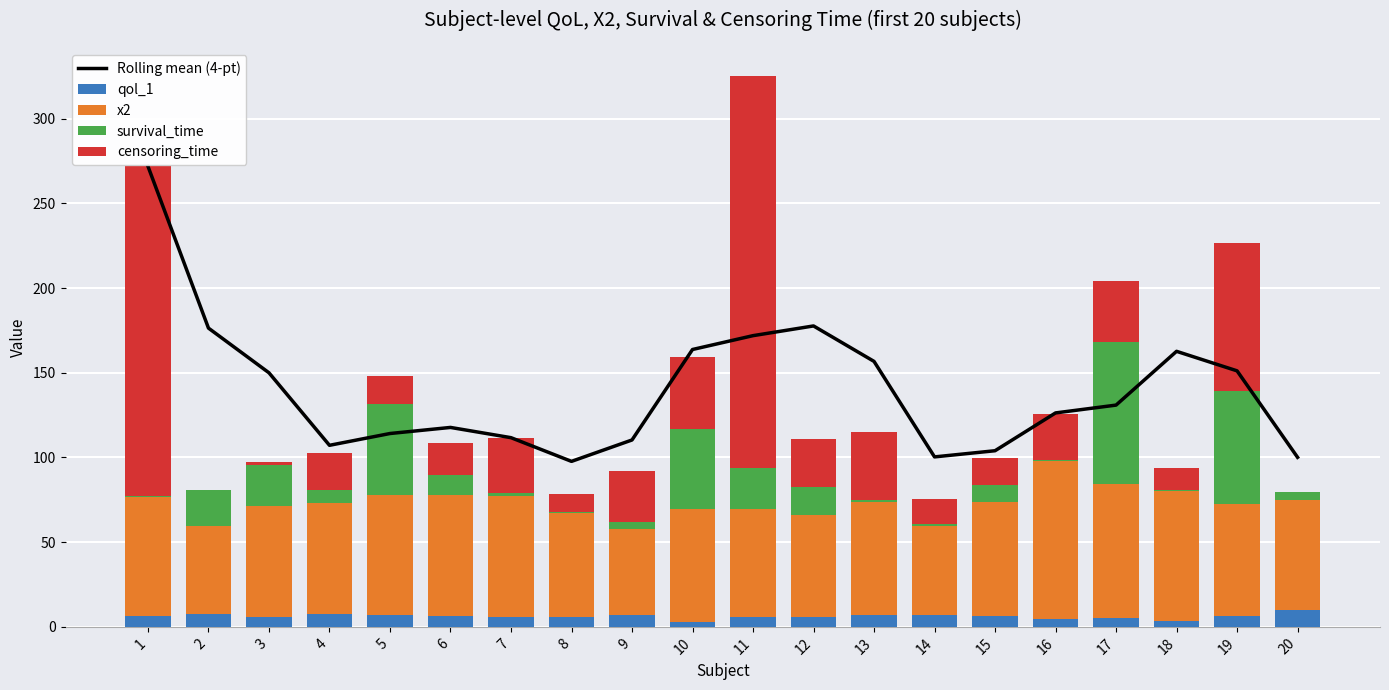

What is the highest value of the x2 series?

92.9